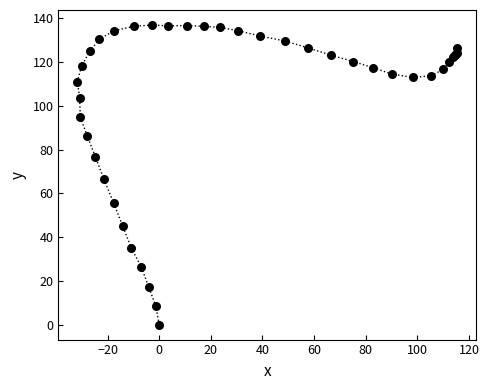

What Y value in the scatter plot is closest to 68?

66.4